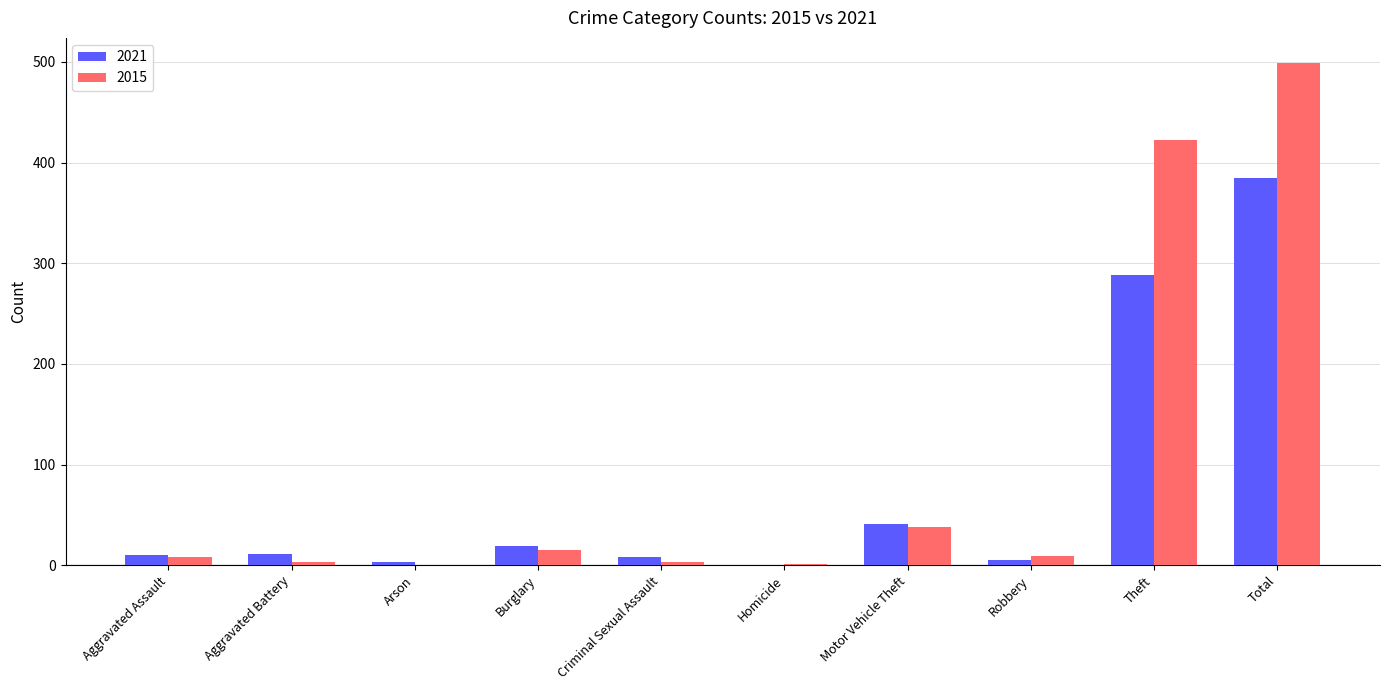

True or false: 2021 has a value of 288 at Theft.

True